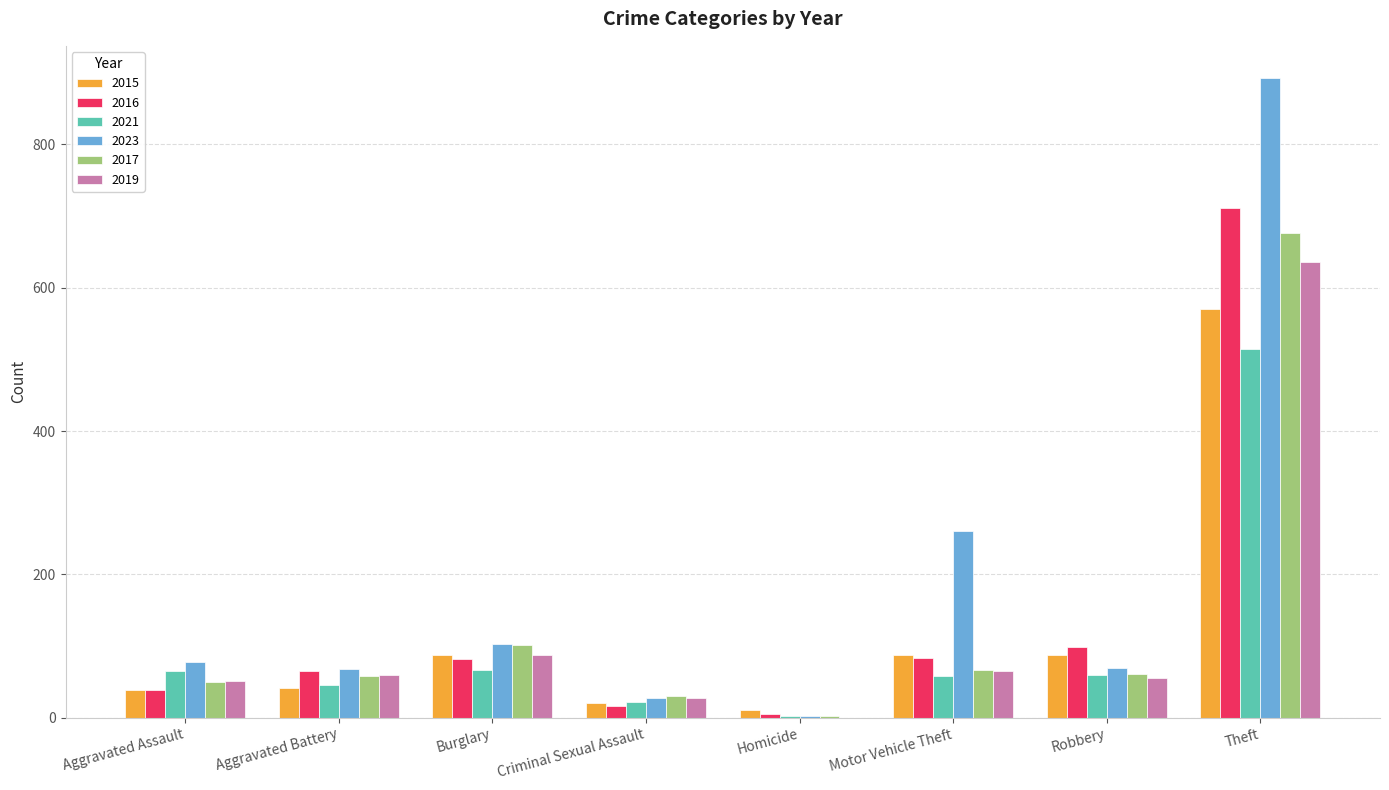

What is the sum of the 2016 values at Aggravated Battery and Robbery?

163